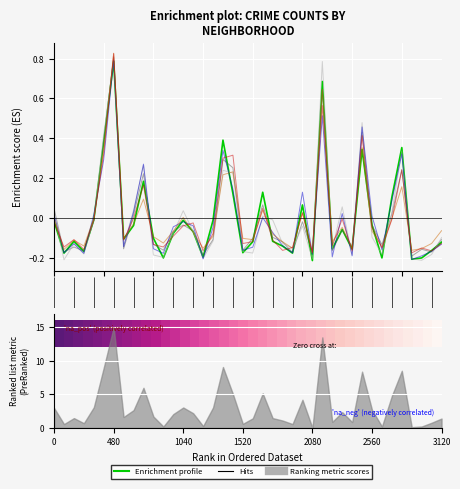

How many values in the Enrichment profile series exceed 0?

11